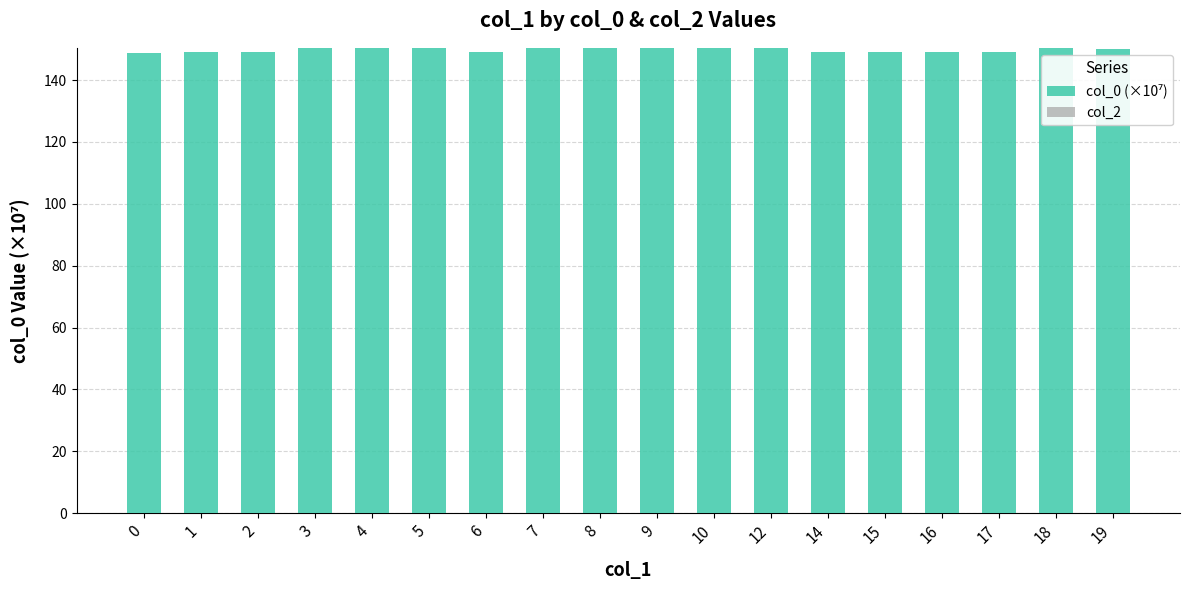

Is it true that the value at 1 is 149.1?

True